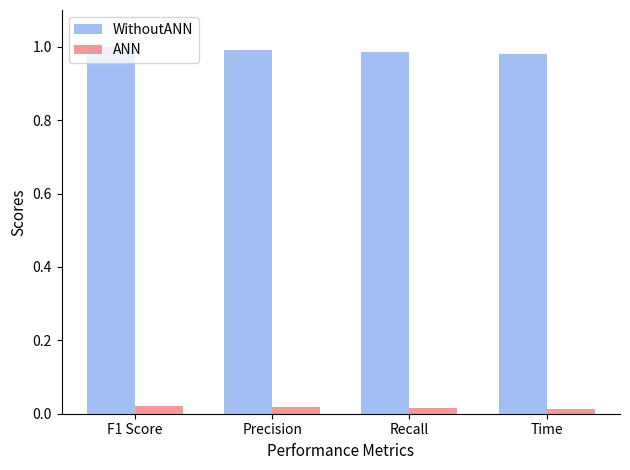

Is it true that WithoutANN equals 1.0 at Recall?

True